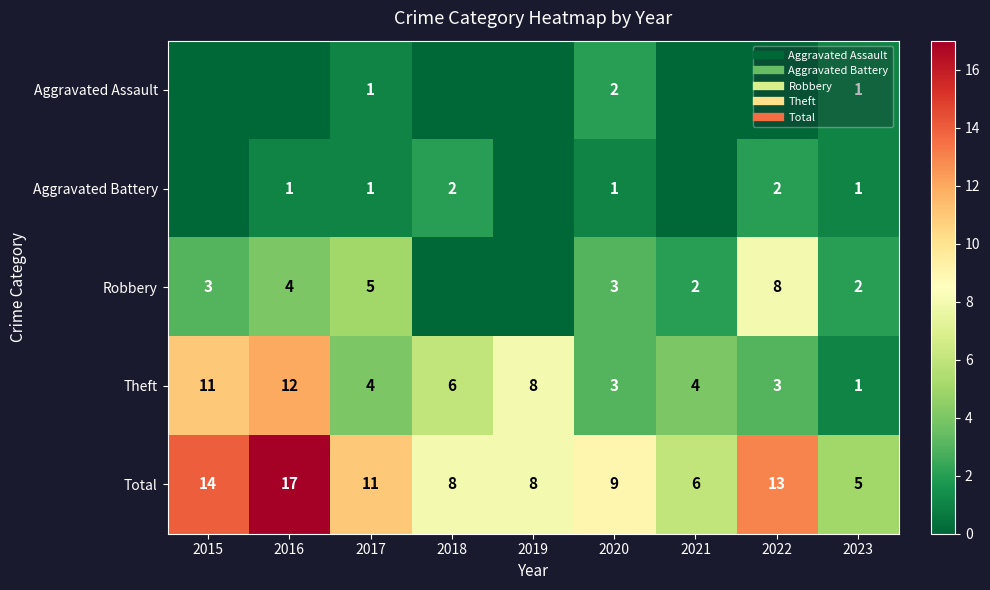

List the labels in order of Theft value, smallest first.

2023, 2020, 2022, 2017, 2021, 2018, 2019, 2015, 2016